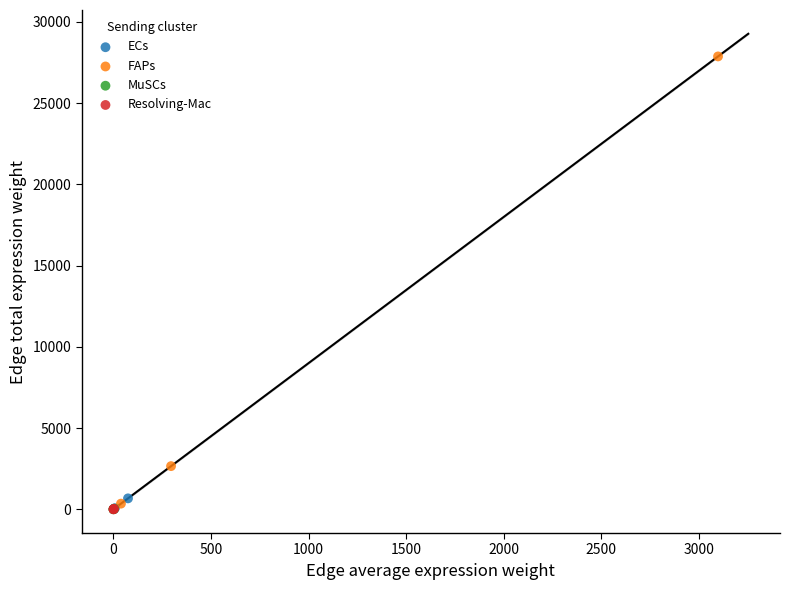

Which series contains the highest Y value?

FAPs